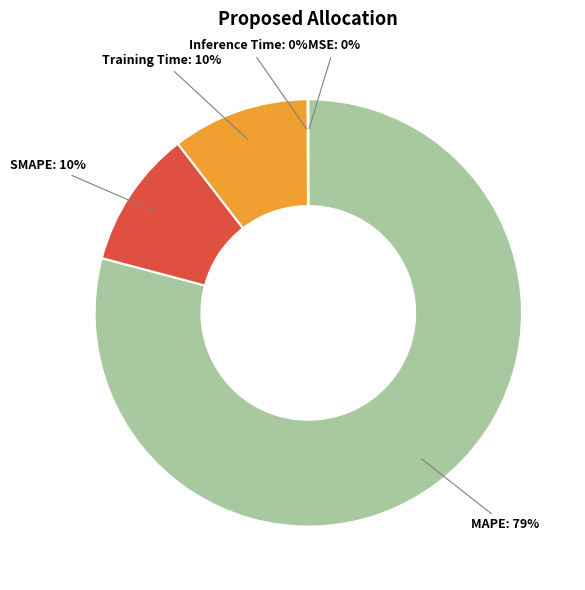

Does any single category account for the majority?

Yes